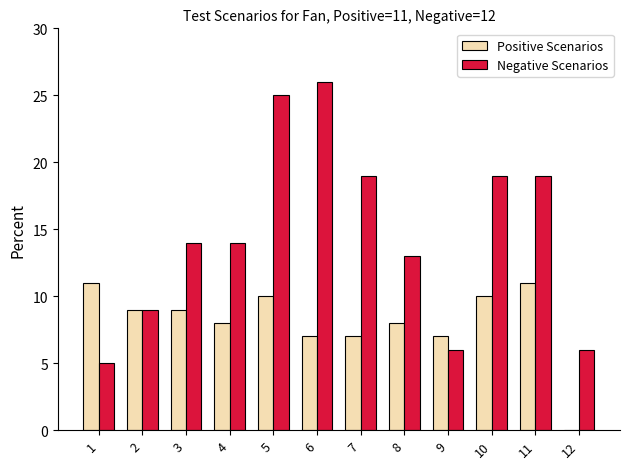

How many distinct data groups are displayed?

2